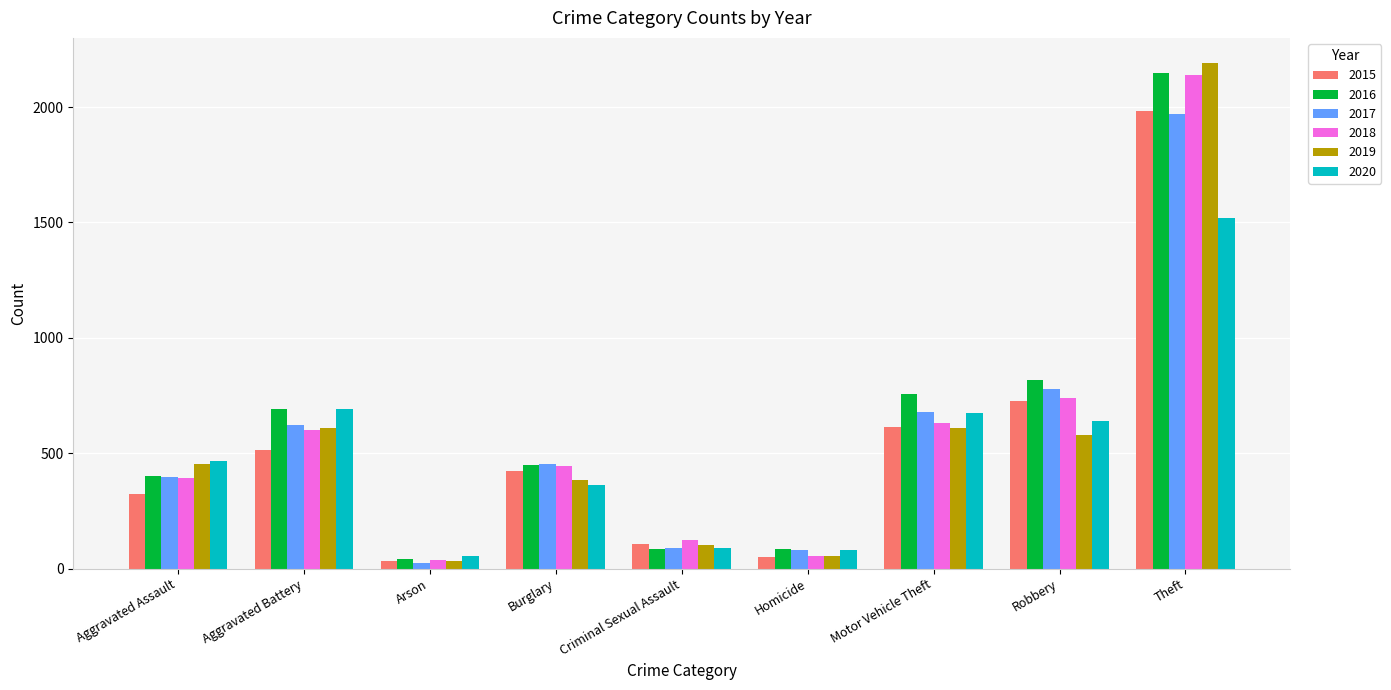

What is the difference between the highest and lowest values at Aggravated Assault?

145